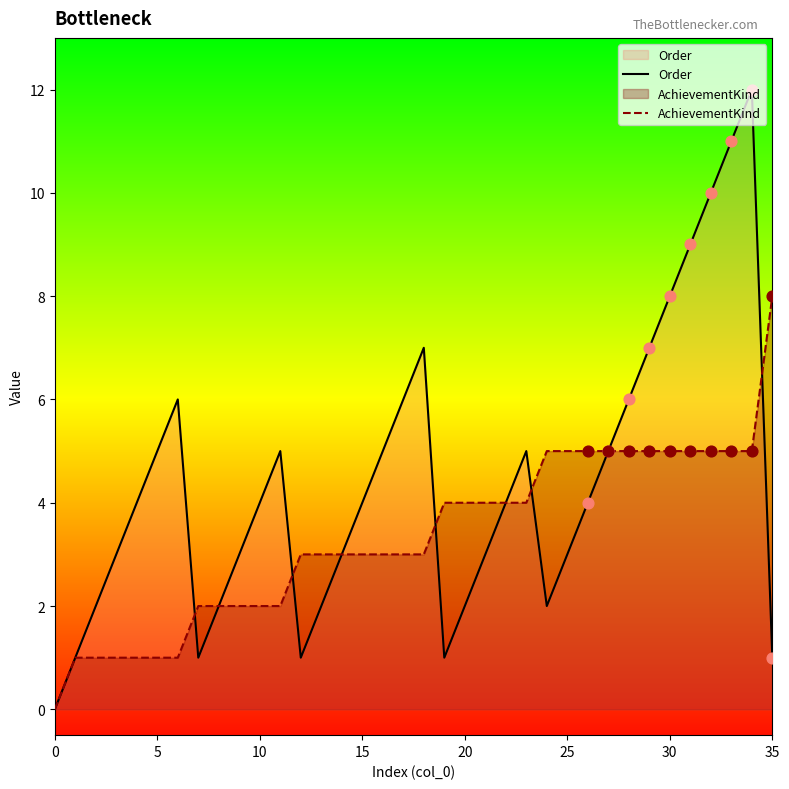

Which series has the largest total across all categories?

Order